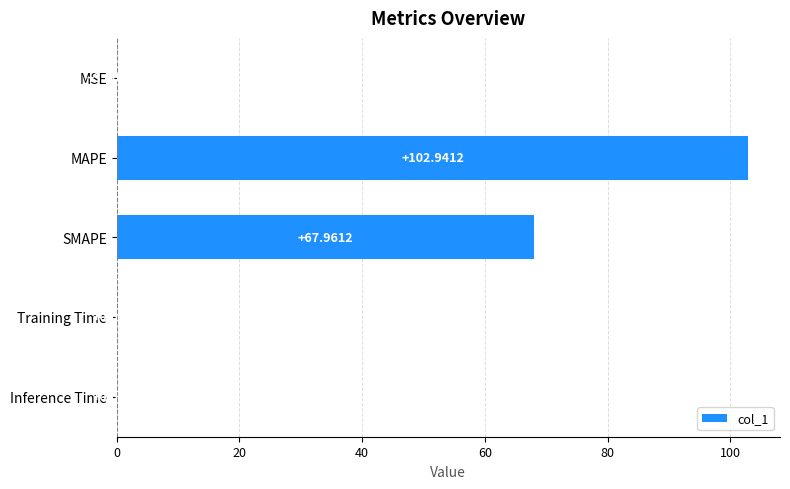

Between SMAPE and MAPE, which is larger?

MAPE